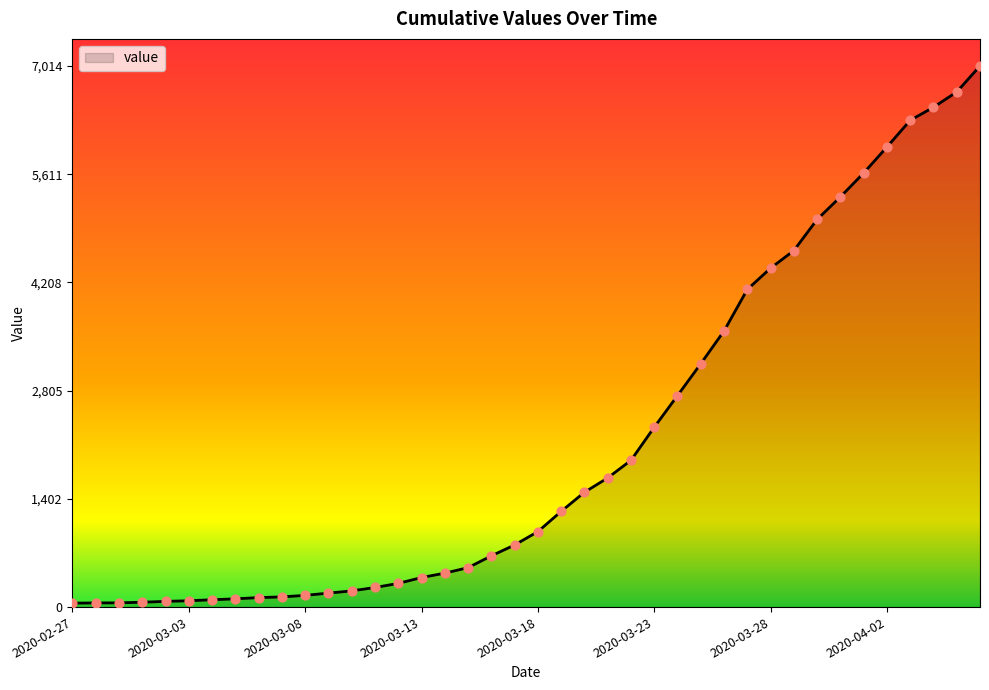

What is the greatest value displayed?

7014